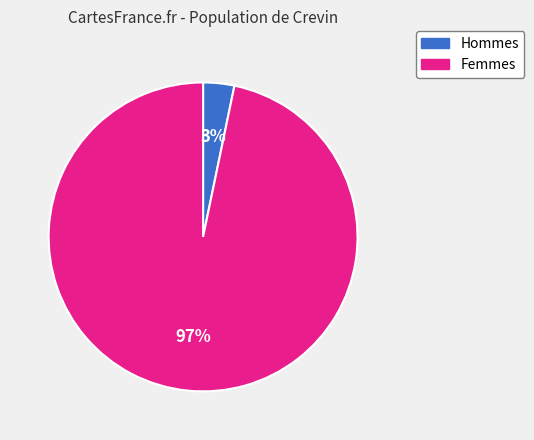

Does any single category account for the majority?

Yes